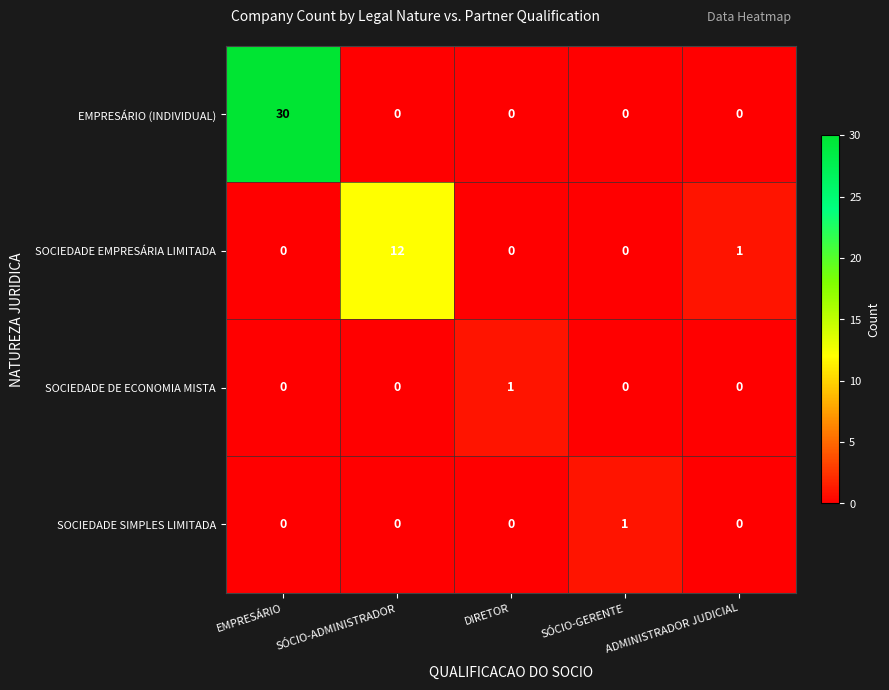

Which series changed the most between EMPRESÁRIO and DIRETOR?

EMPRESÁRIO (INDIVIDUAL)